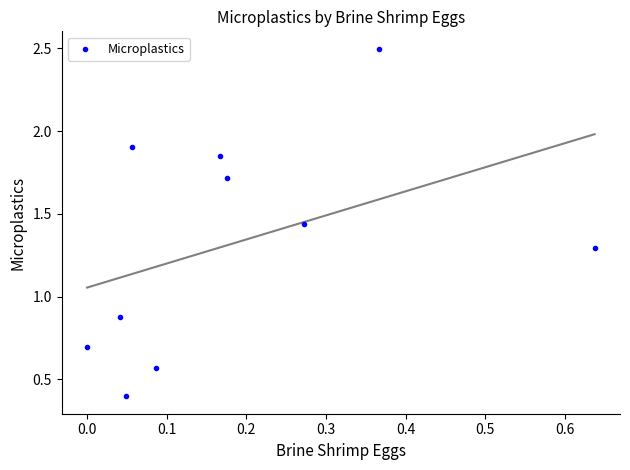

What Y value in the scatter plot is closest to 1?

0.9